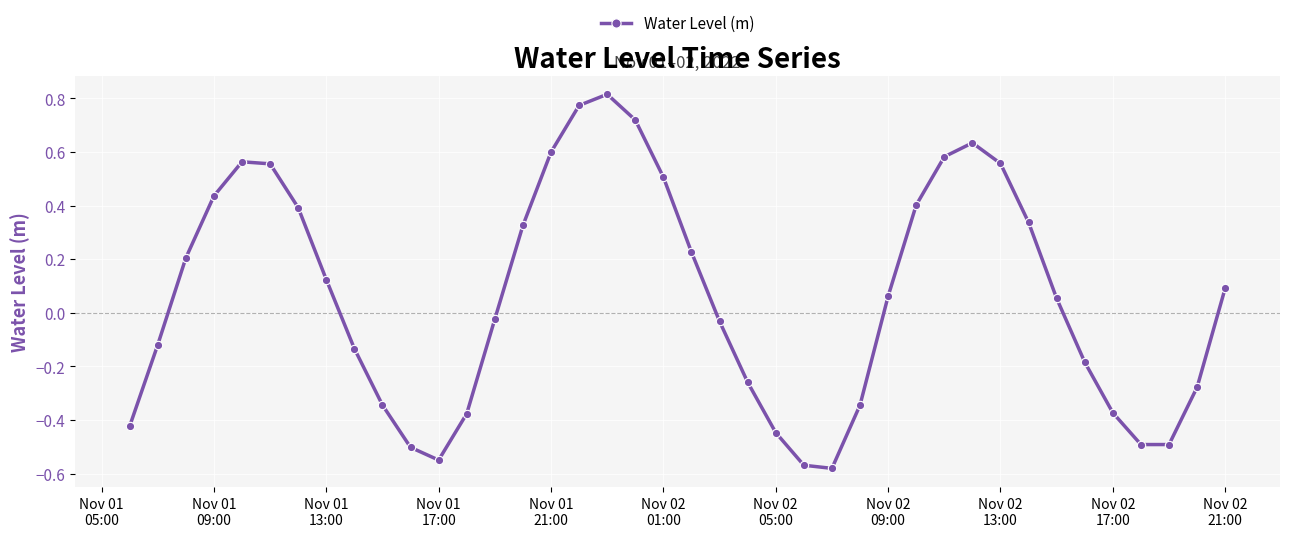

True or false: the data has more than 0 interior local peaks.

True